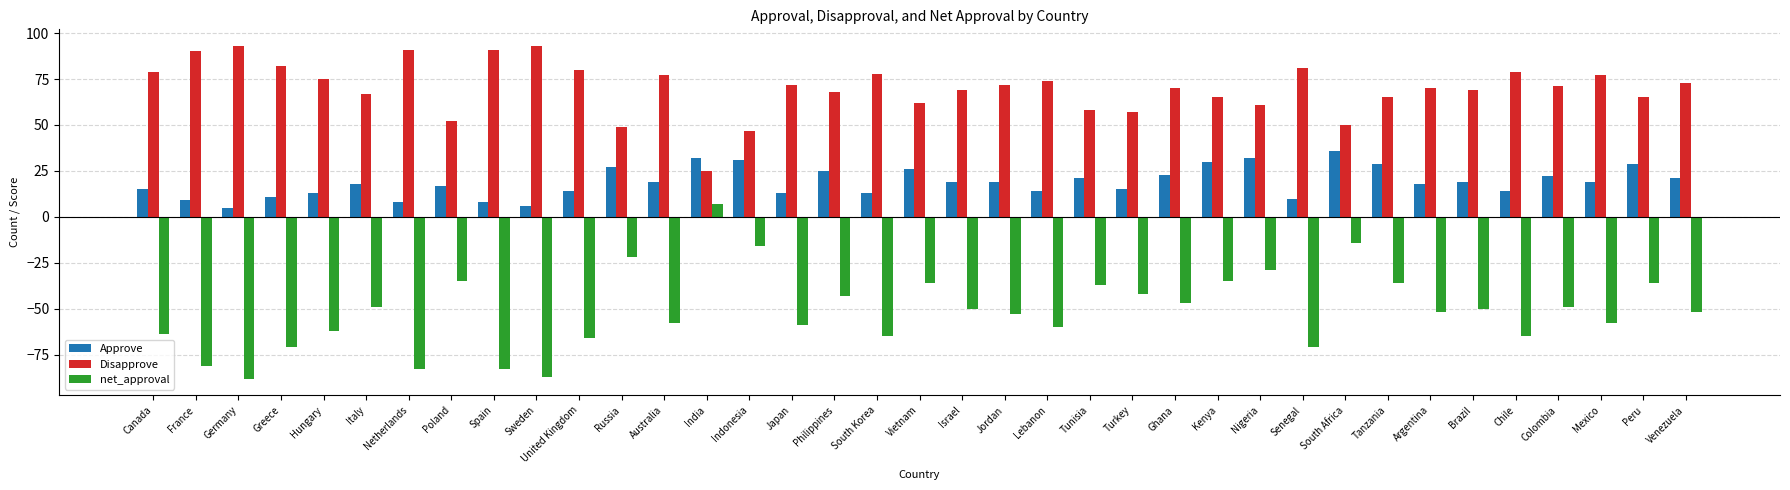

What is the average value of the Approve series?

19